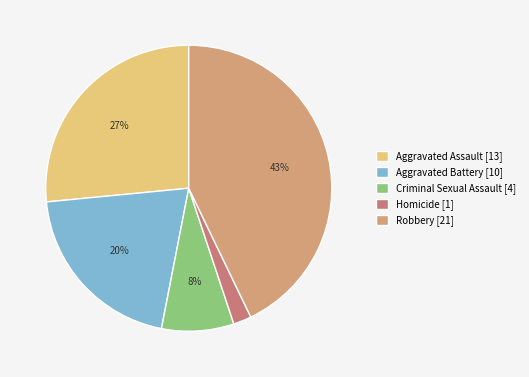

Is there any slice that represents more than half of the pie?

No